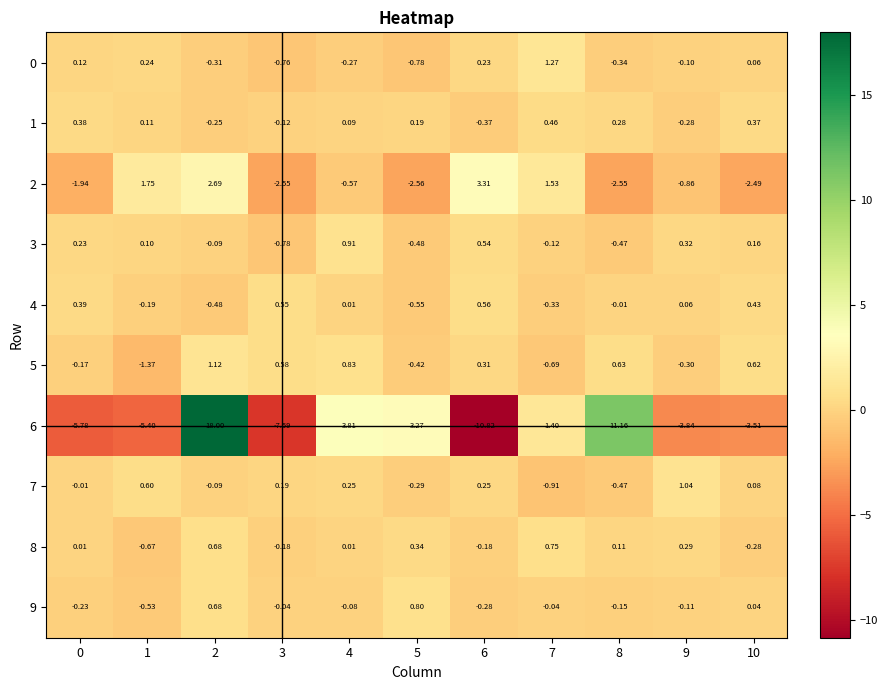

Is the value of 7 at 6 greater than the value of 2 at 5?

Yes